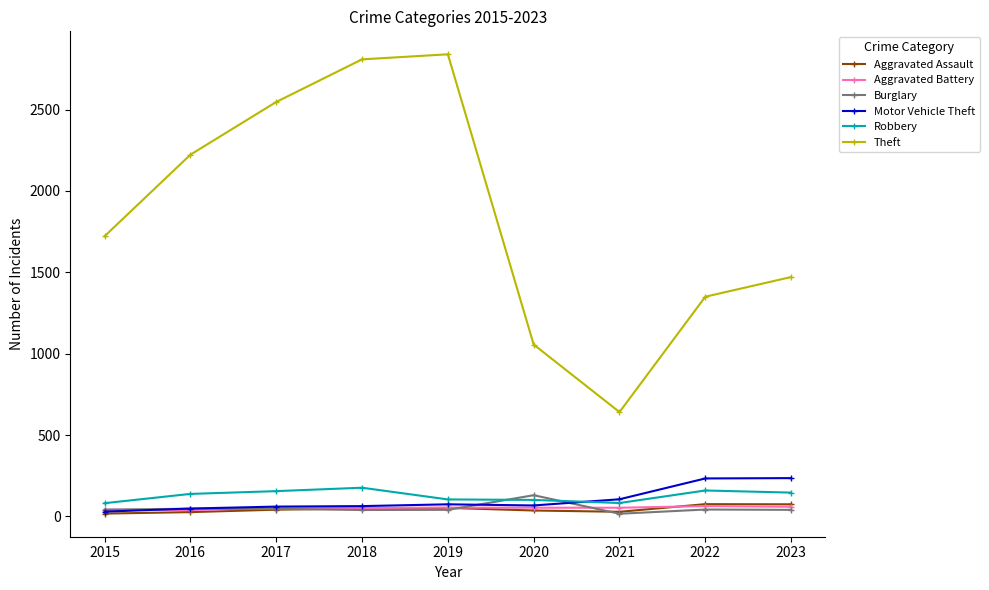

Is the value of Motor Vehicle Theft at 2016 greater than the value of Aggravated Assault at 2023?

No